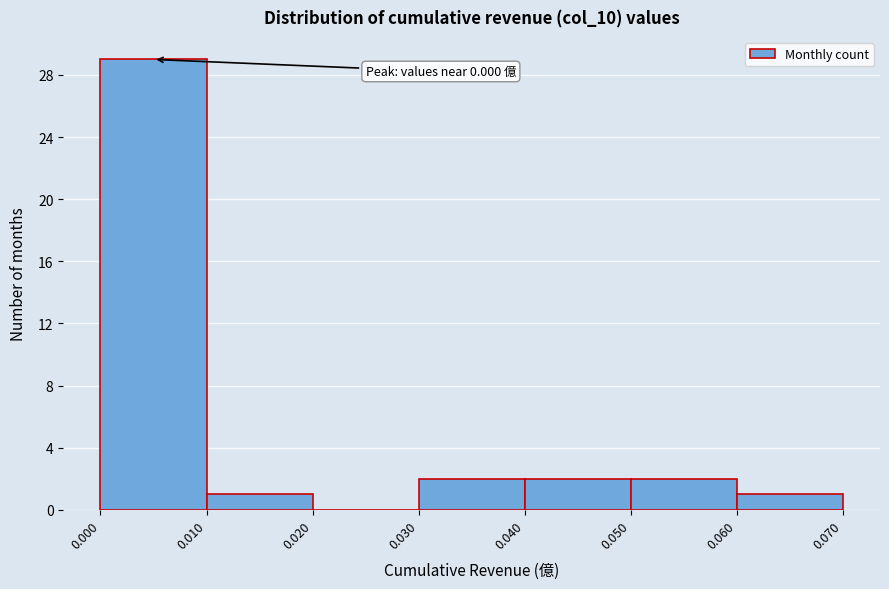

Over which range of the x-axis is the bar tallest?

0.000 to 0.010